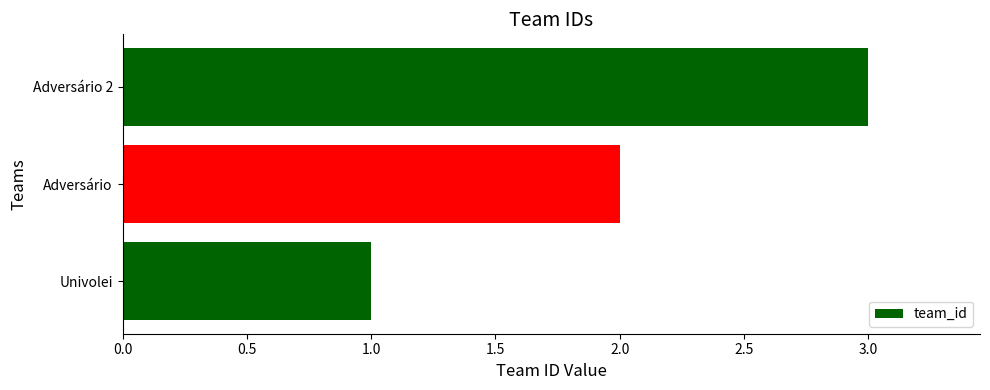

What is the sum of all values?

6